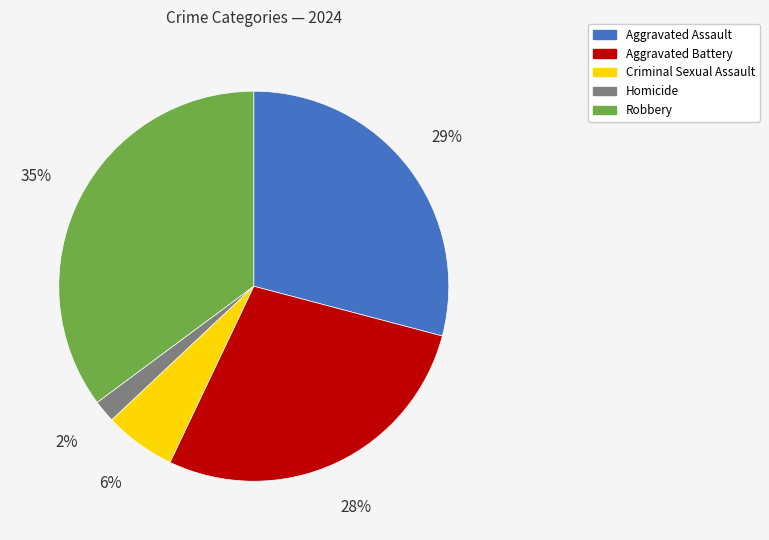

How many segments does this pie chart have?

5